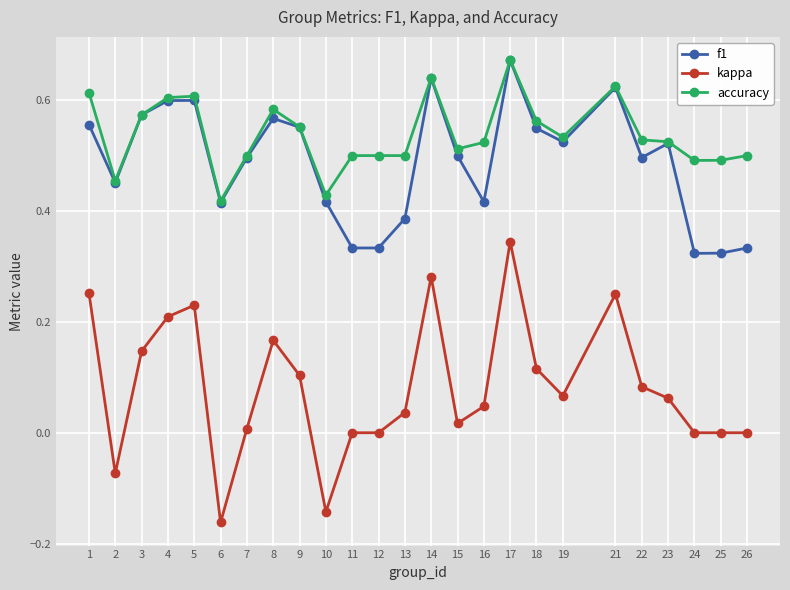

Which series has the largest total across all categories?

accuracy